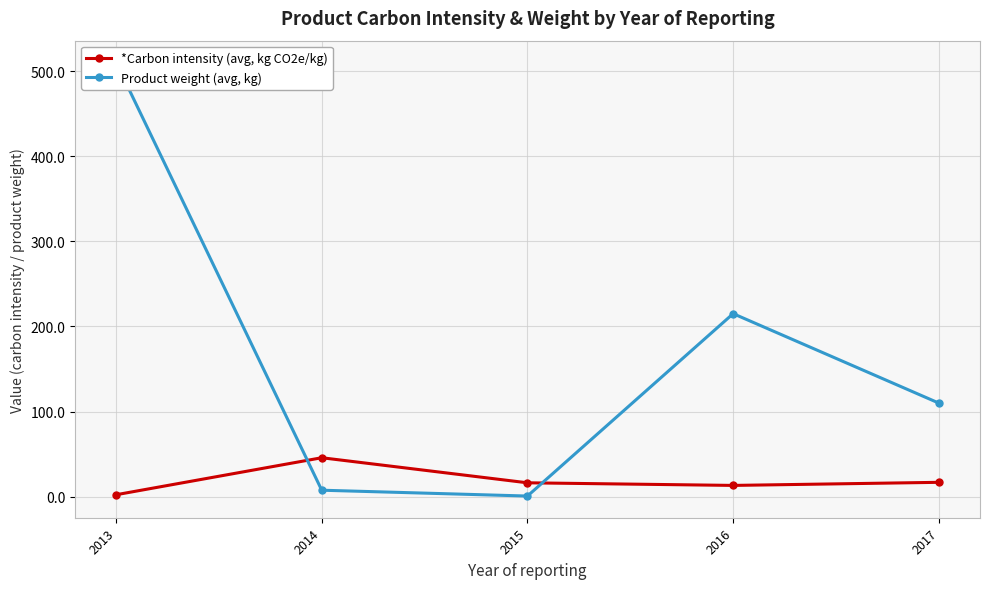

List the series in order of their overall mean, highest first.

Product weight (avg, kg), *Carbon intensity (avg, kg CO2e/kg)